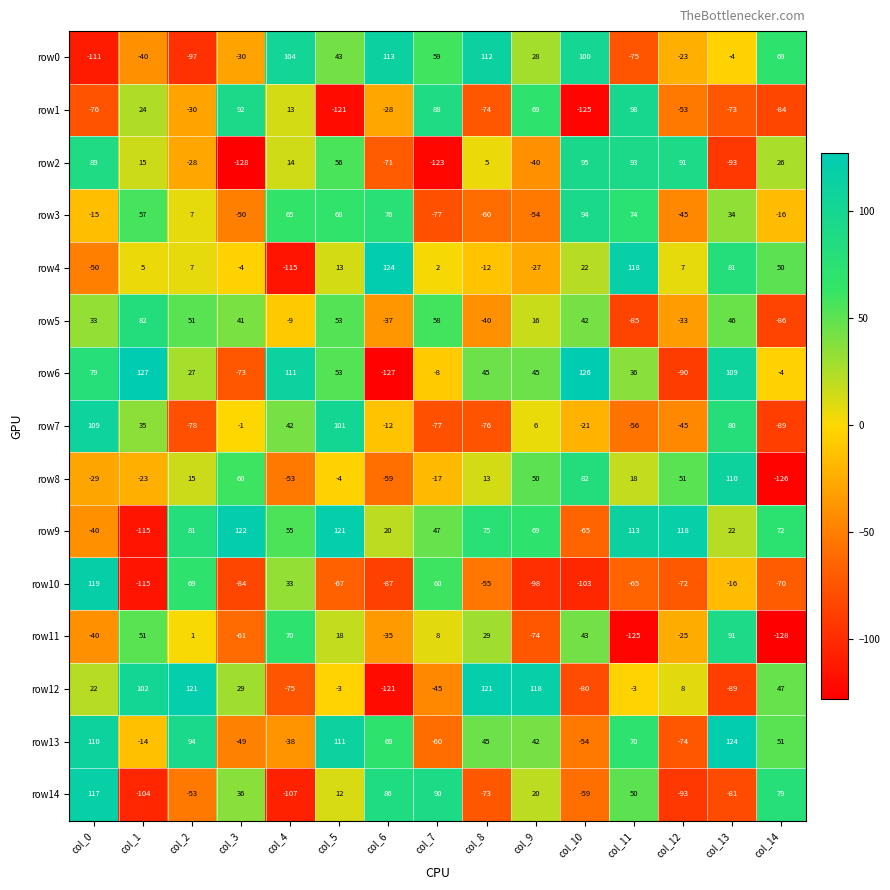

Which series changed the most between col_2 and col_5?

row7